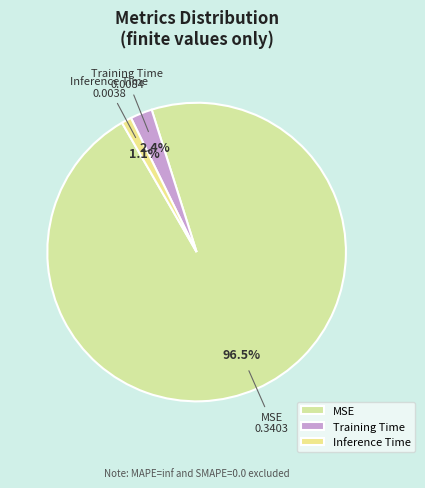

To the nearest percent, what portion does Inference Time represent?

1%